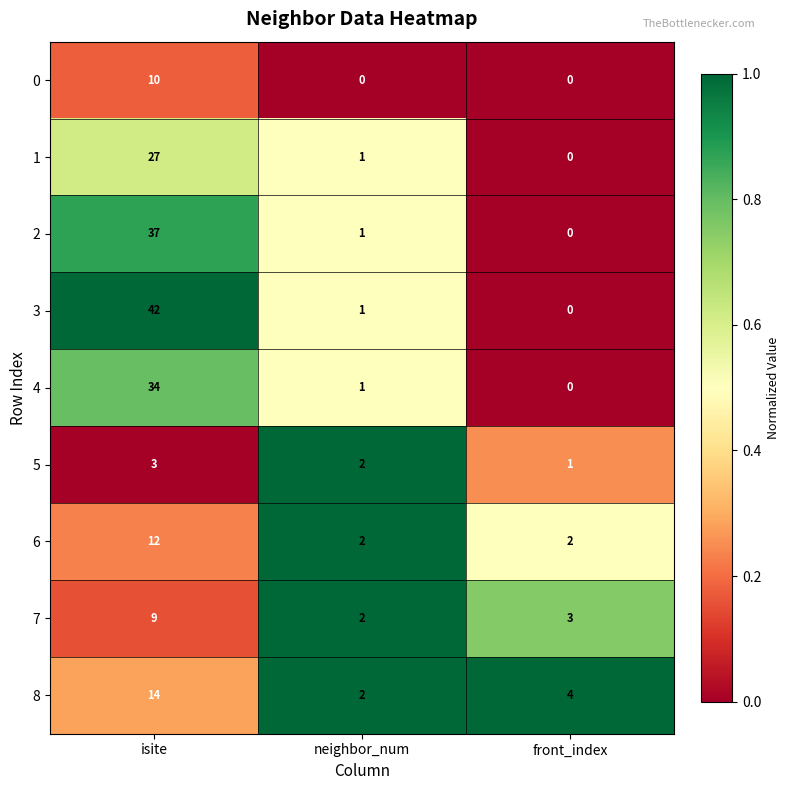

At which category is the sum across all series the highest?

isite